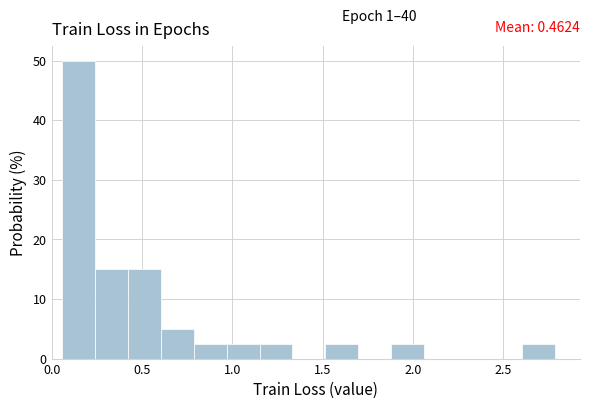

Around what value on the x-axis is the tallest bar? Give the approximate position of its centre, as read against the axis.

0.15